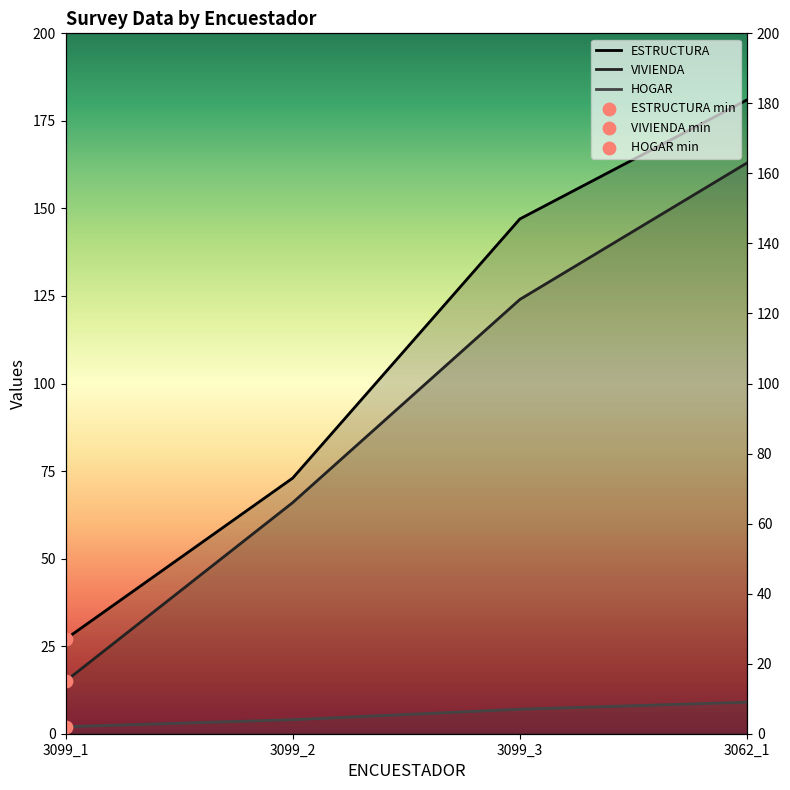

Which series contains the highest Y value?

ESTRUCTURA